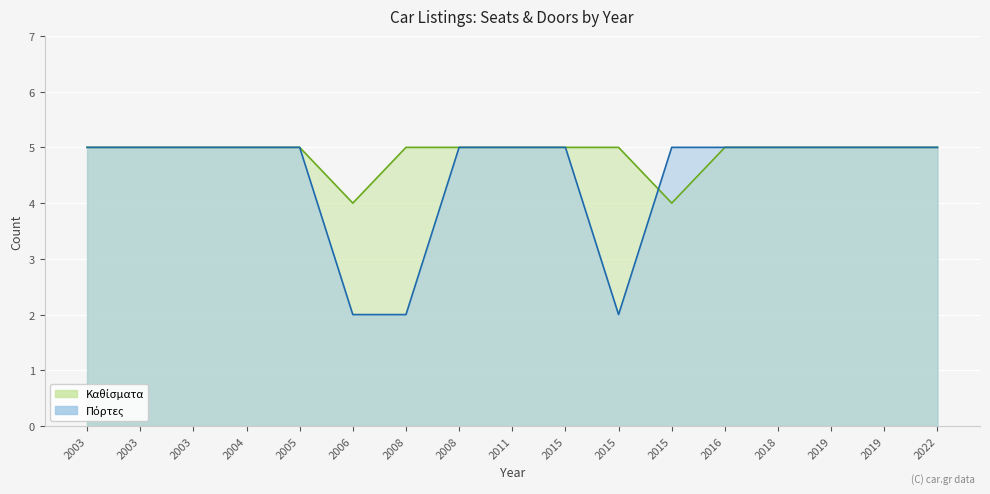

Count the number of data series in this chart.

2